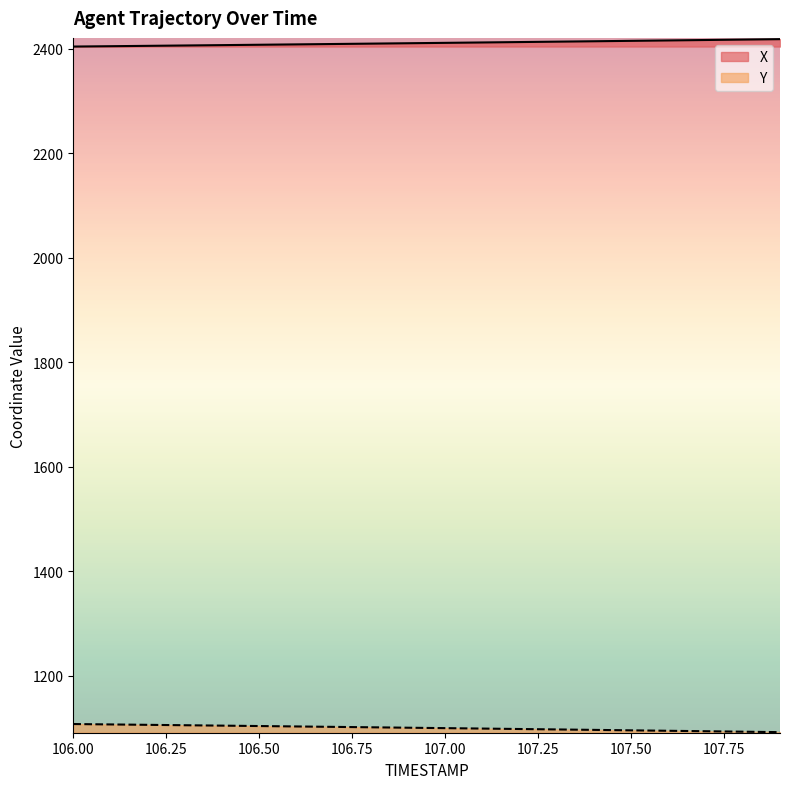

Between 106.0 and 107.4, which series saw the biggest shift?

Y